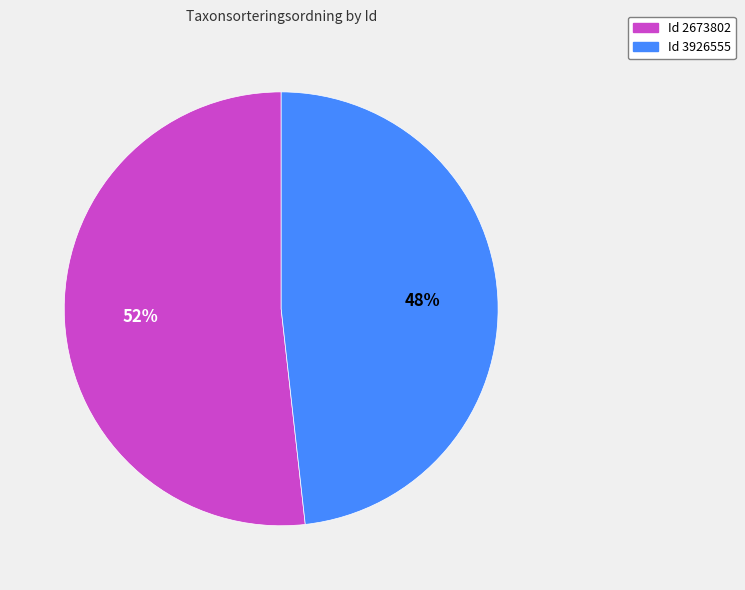

Is there any slice that represents more than half of the pie?

Yes